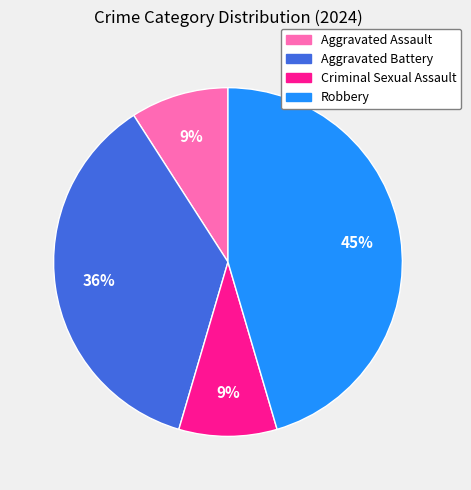

Does Aggravated Battery represent more than half of the total?

No